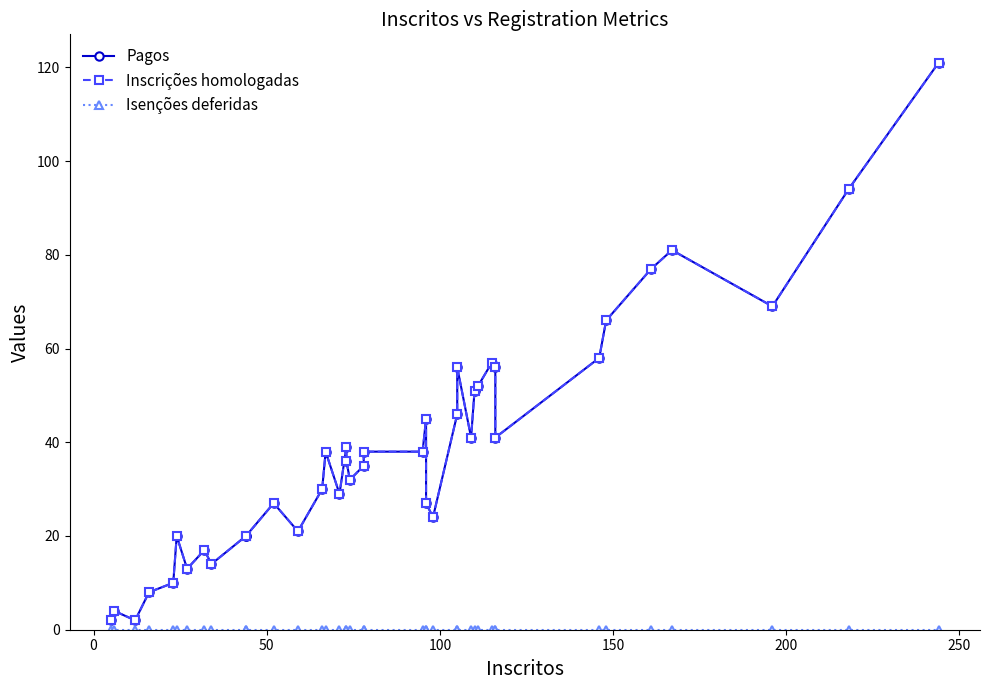

Is the value of Pagos at 36 greater than the value of Isenções deferidas at 16?

Yes